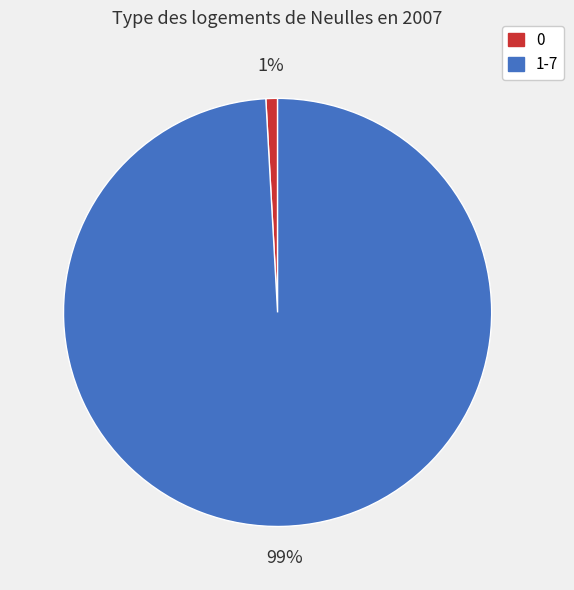

How many slices are in this pie chart?

2